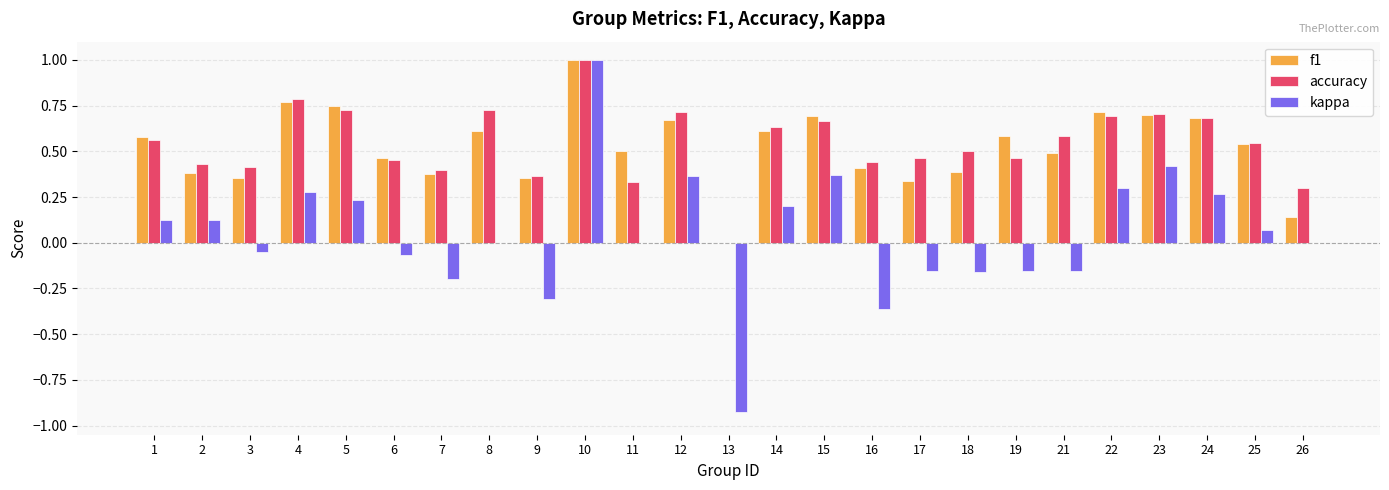

Does the chart contain stacked bars?

No